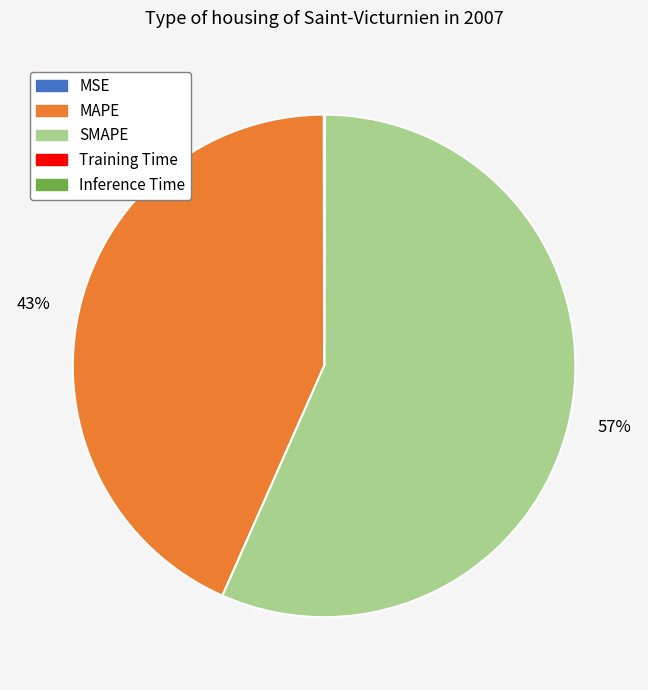

Do SMAPE and MAPE together represent more than half of the pie?

Yes